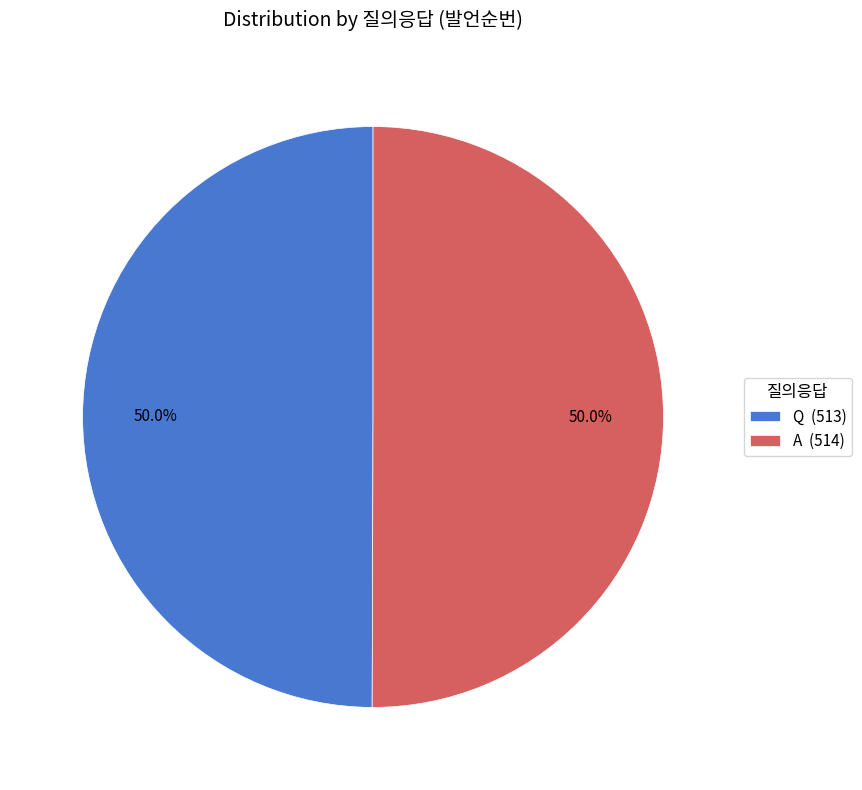

Is it true that A is 50% of the pie?

True